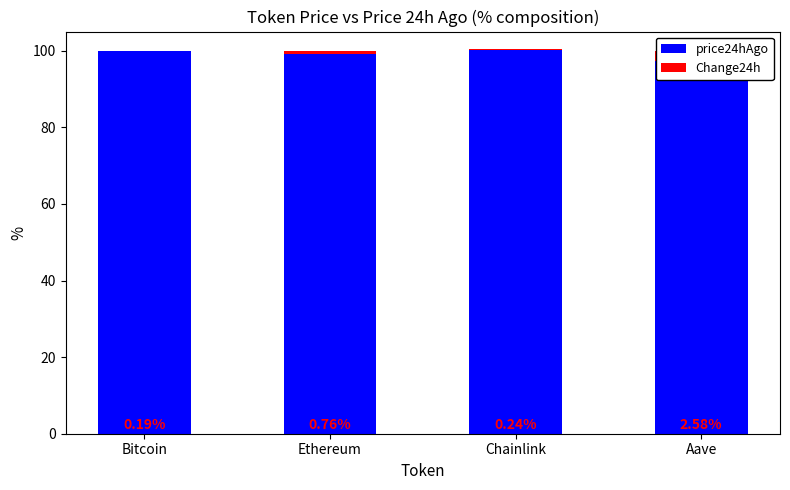

What is the greatest value displayed?

100.2